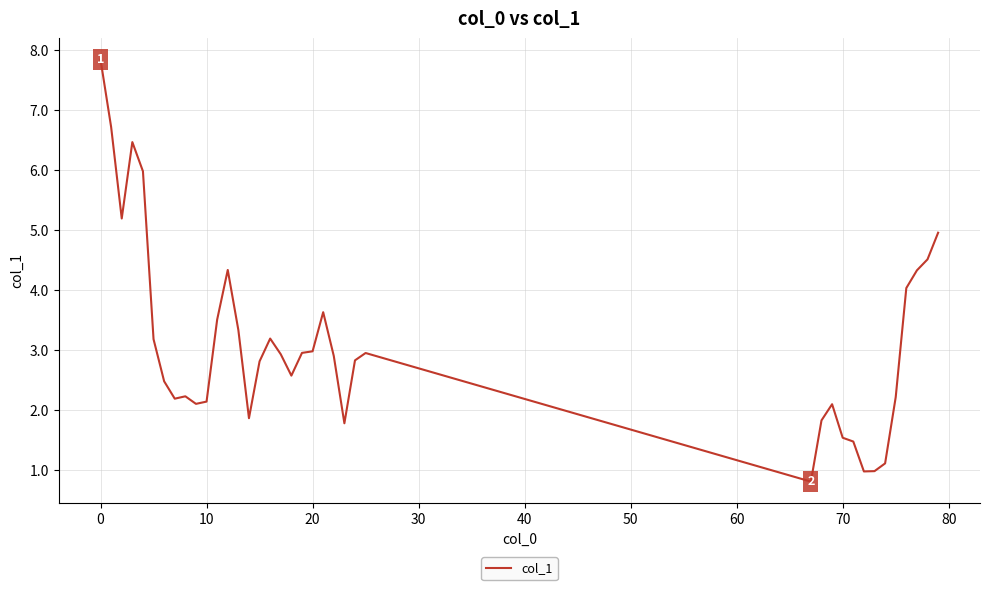

What is the greatest value displayed?

7.8